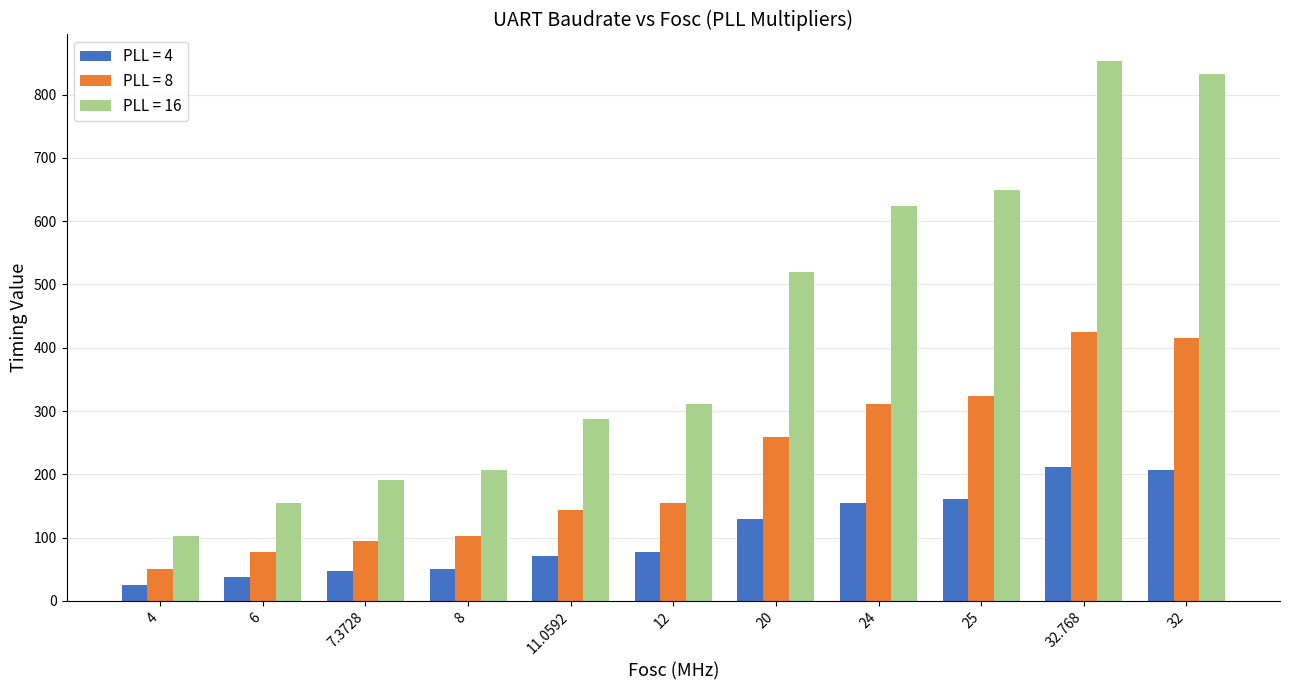

The PLL = 4 series shows 38.1 at 6. True or false?

True